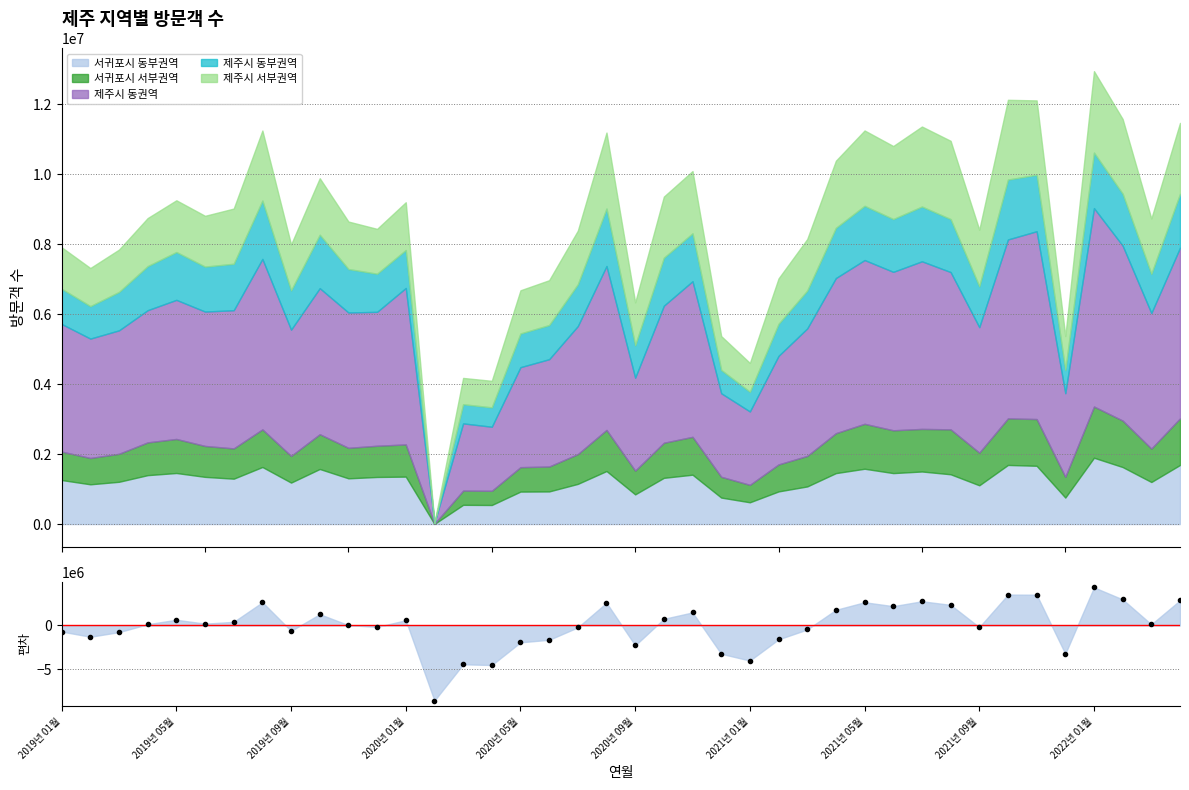

Which category has the highest value across all series?

2022년 01월